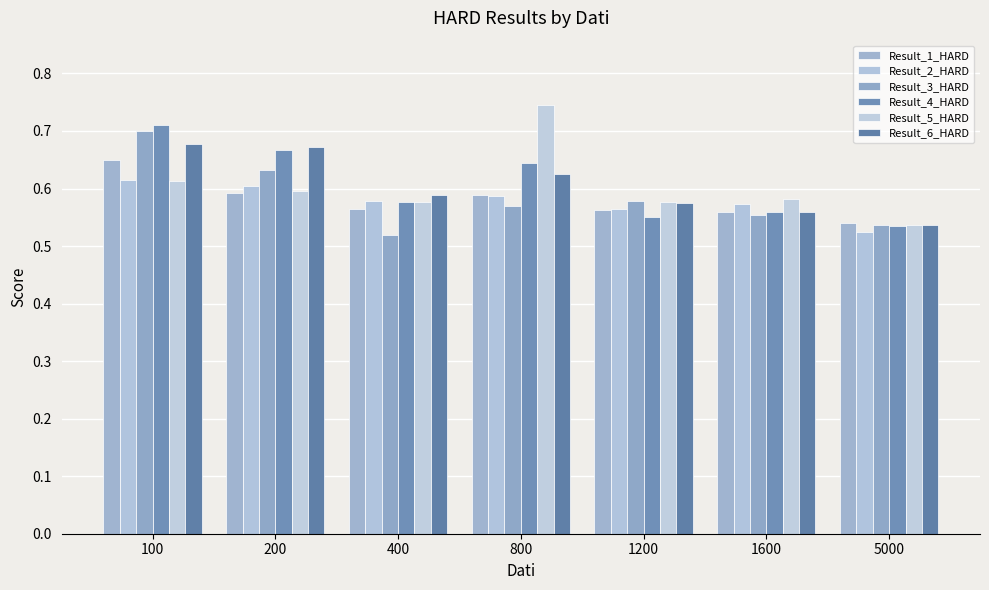

Reading right to left, what are all the values shown in this chart?

Result_1_HARD: 0.5	0.6	0.6	0.6	0.6	0.6	0.6
Result_2_HARD: 0.5	0.6	0.6	0.6	0.6	0.6	0.6
Result_3_HARD: 0.5	0.6	0.6	0.6	0.5	0.6	0.7
Result_4_HARD: 0.5	0.6	0.6	0.6	0.6	0.7	0.7
Result_5_HARD: 0.5	0.6	0.6	0.7	0.6	0.6	0.6
Result_6_HARD: 0.5	0.6	0.6	0.6	0.6	0.7	0.7